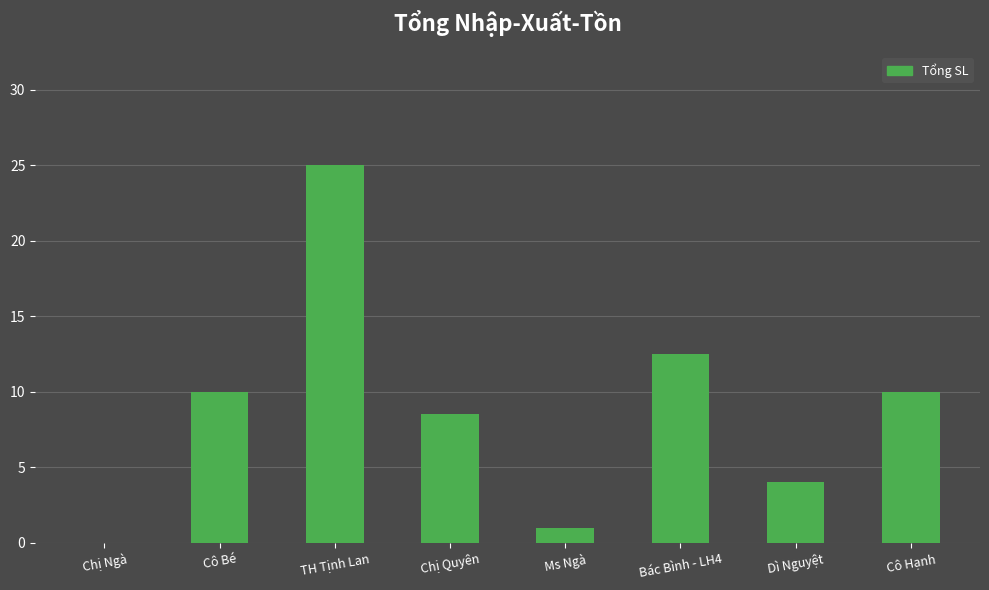

At which label is the value closest to 12?

Bác Bình - LH4